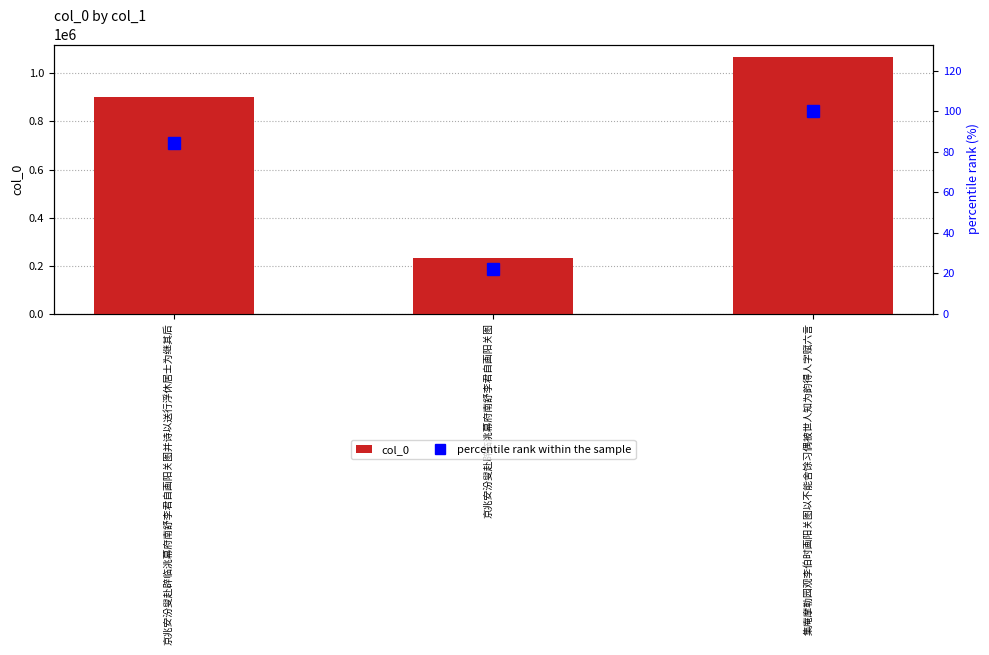

What position from the right is 集庵摩勒园观李伯时画阳关图以不能舍馀习偶被世人知为韵得人字赋六言?

1